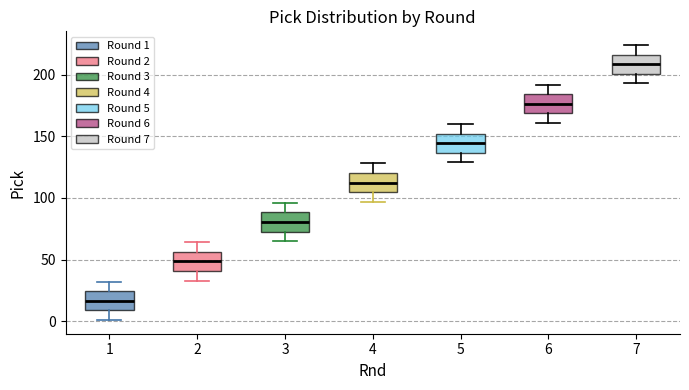

Which box has the highest median line?

7